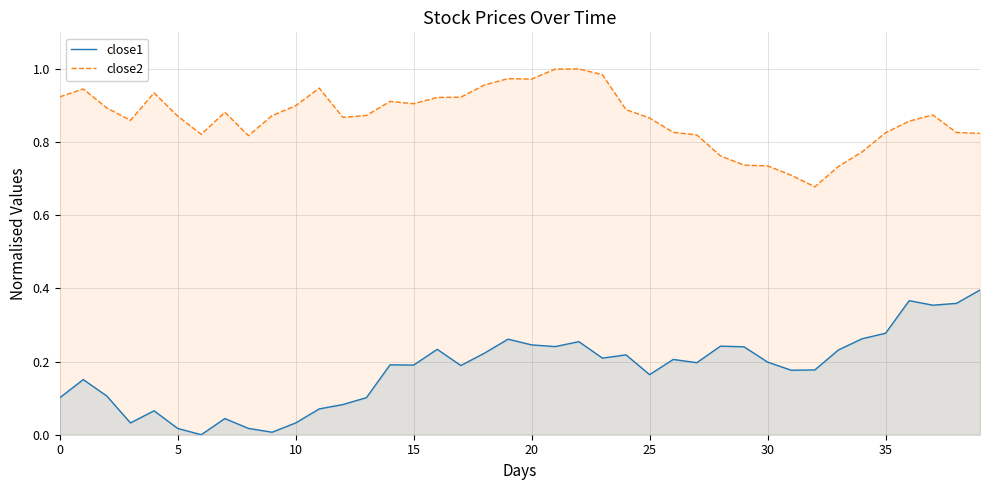

What is the maximum value for close2?

1.0